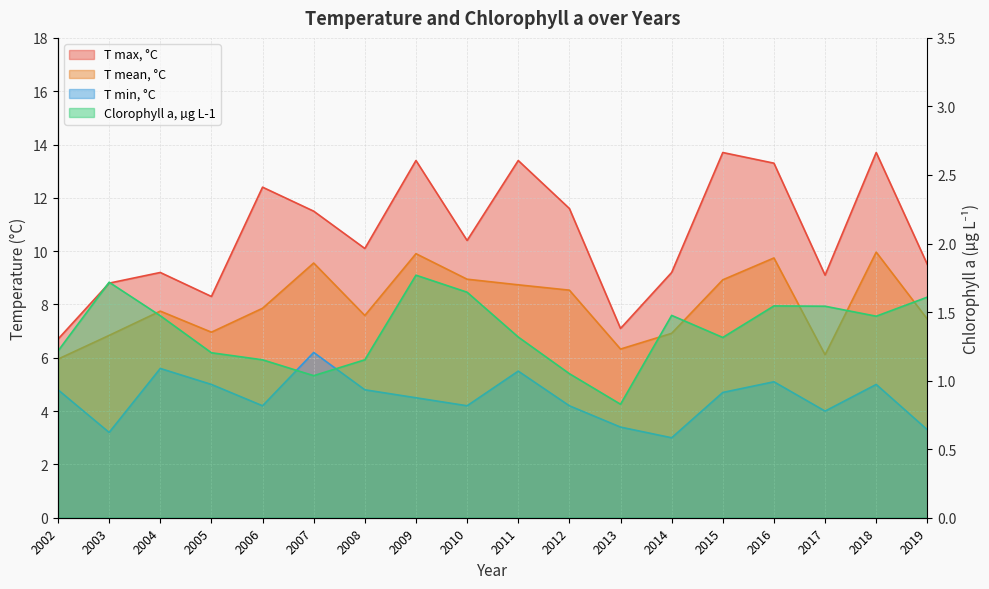

Rank the series by their average value, from lowest to highest.

Clorophyll a, µg L-1, T min, °C, T mean, °C, T max, °C